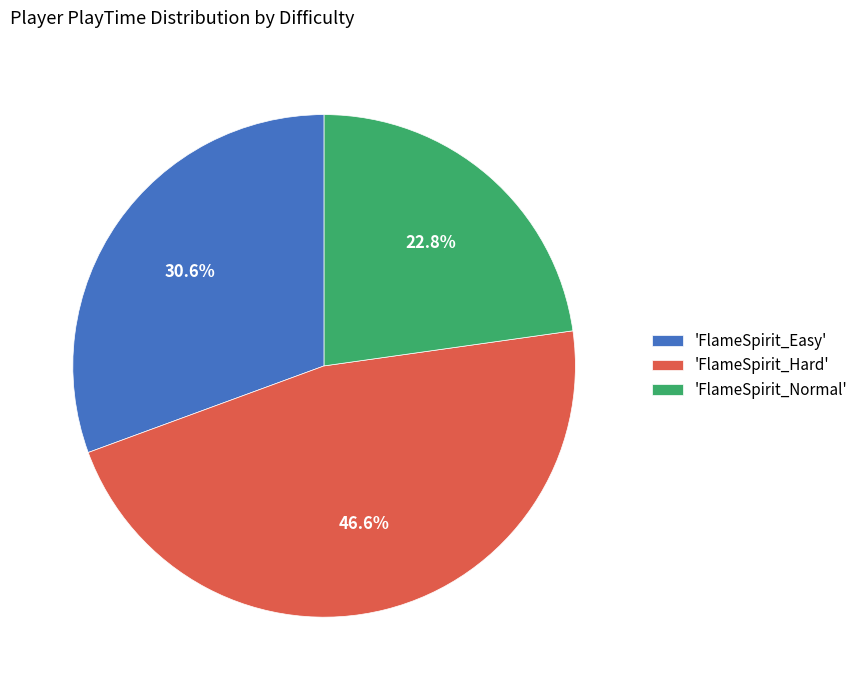

What is the smallest slice in the pie chart?

'FlameSpirit_Normal'